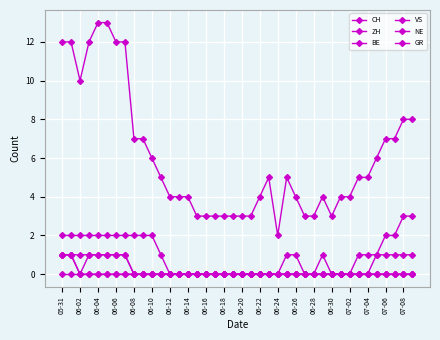

How many distinct data groups are displayed?

6